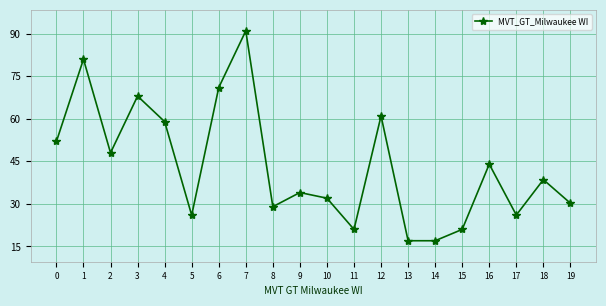

At which category does the data reach its first local valley?

2